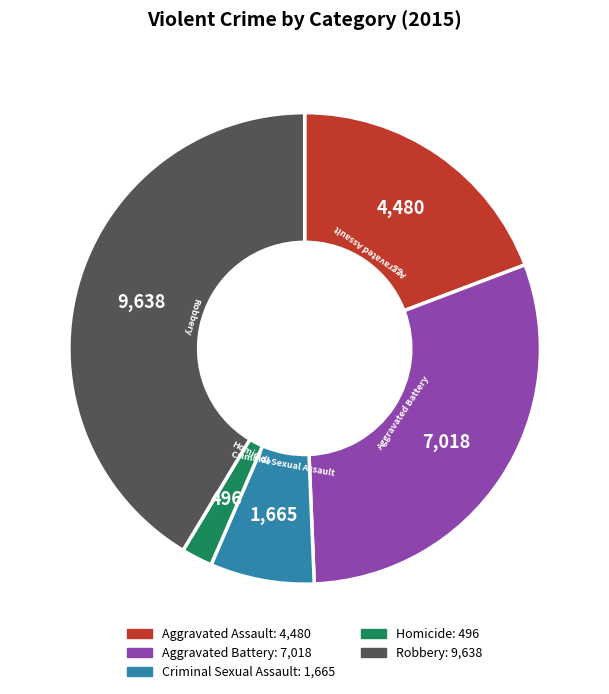

Count the number of slices in the pie.

5